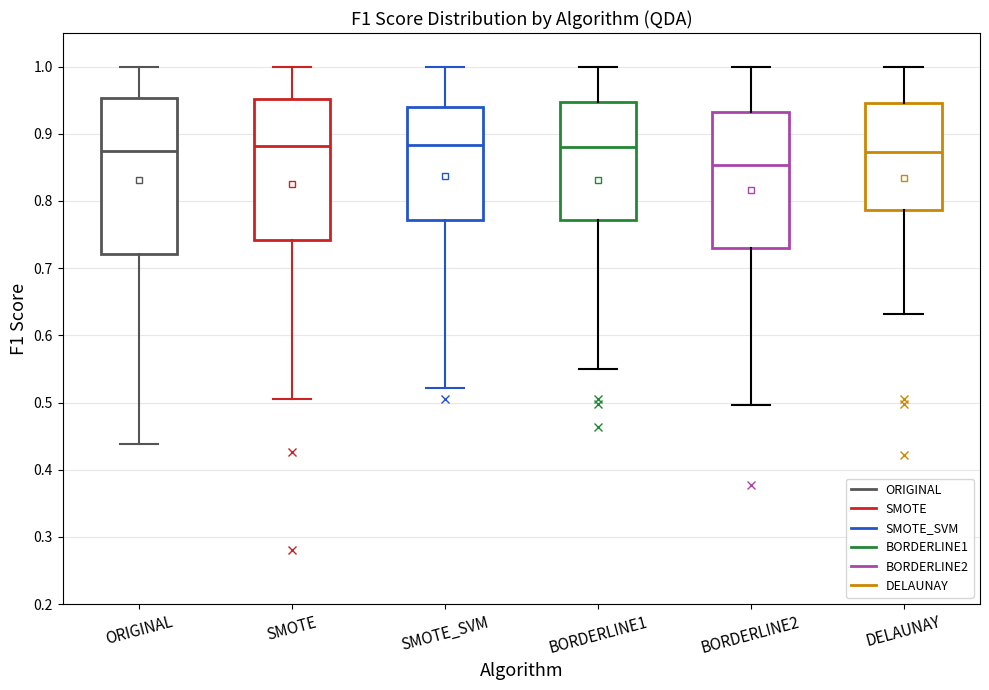

Reading left to right, transcribe this box plot: for each box, give where its median line is, the range the box spans, and where its two whiskers end, as read against the y-axis. The values are not printed on the chart, so give them approximately, as read against the axis.

ORIGINAL: median 0.87, box 0.72 to 0.95, whiskers 0.44 to 1.00
SMOTE: median 0.88, box 0.74 to 0.95, whiskers 0.51 to 1.00
SMOTE_SVM: median 0.88, box 0.77 to 0.94, whiskers 0.52 to 1.00
BORDERLINE1: median 0.88, box 0.77 to 0.95, whiskers 0.55 to 1.00
BORDERLINE2: median 0.85, box 0.73 to 0.93, whiskers 0.50 to 1.00
DELAUNAY: median 0.87, box 0.79 to 0.95, whiskers 0.63 to 1.00